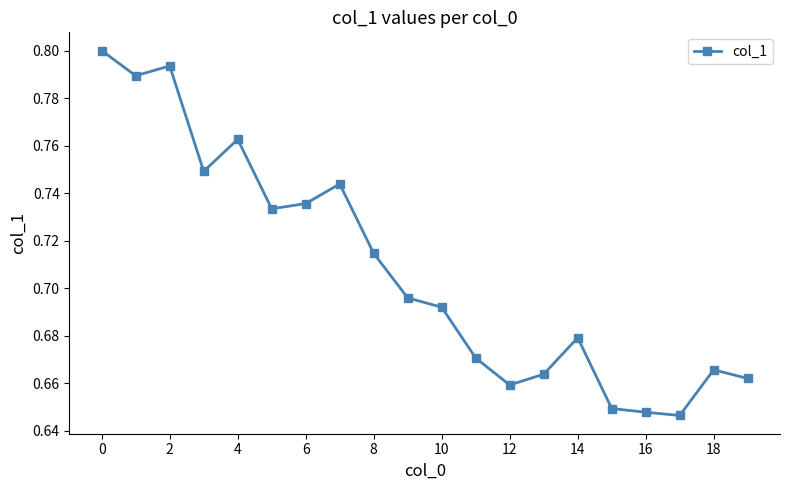

Count the values in the range 0 to 1.

20